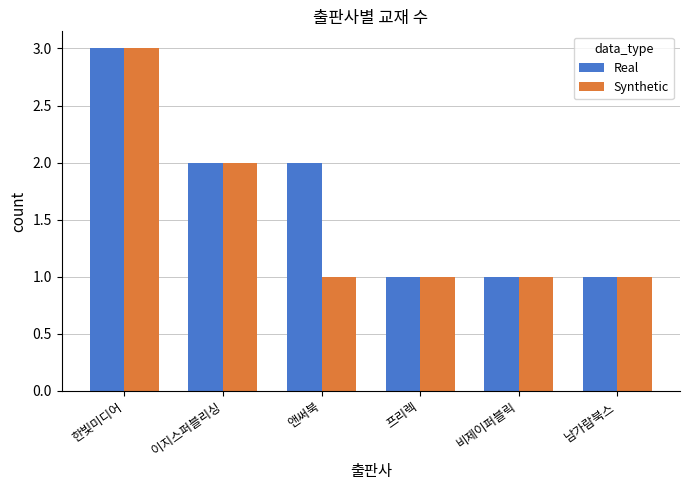

Reading left to right, transcribe all the data shown in this chart.

Real: 한빛미디어=3	이지스퍼블리싱=2	앤써북=2	프리렉=1	비제이퍼블릭=1	남가람북스=1
Synthetic: 한빛미디어=3	이지스퍼블리싱=2	앤써북=1	프리렉=1	비제이퍼블릭=1	남가람북스=1